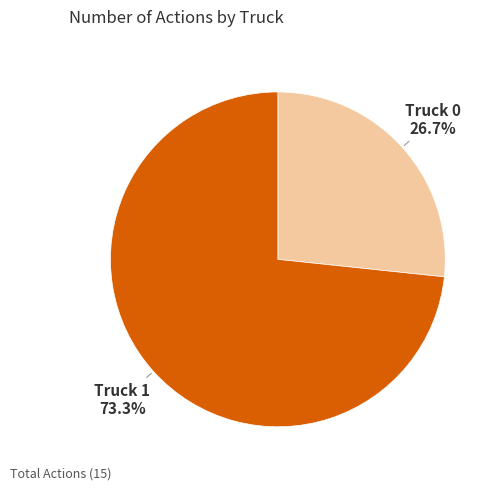

Combined, what portion of the pie is Truck 1 and Truck 0?

100.0%